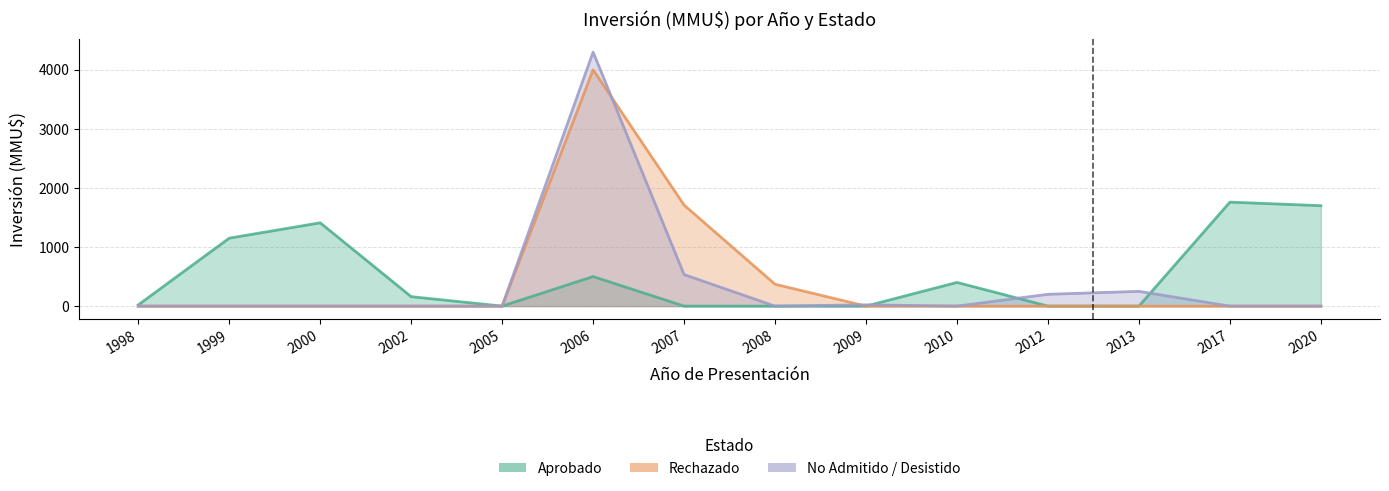

What is the average value of the Rechazado series?

434